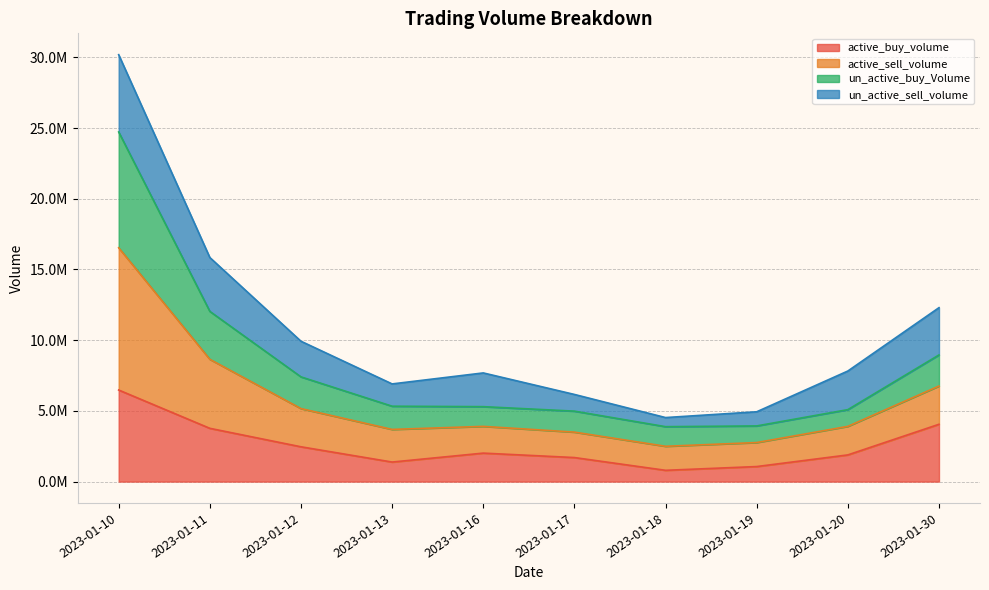

At how many categories does at least one series exceed 24056376?

1